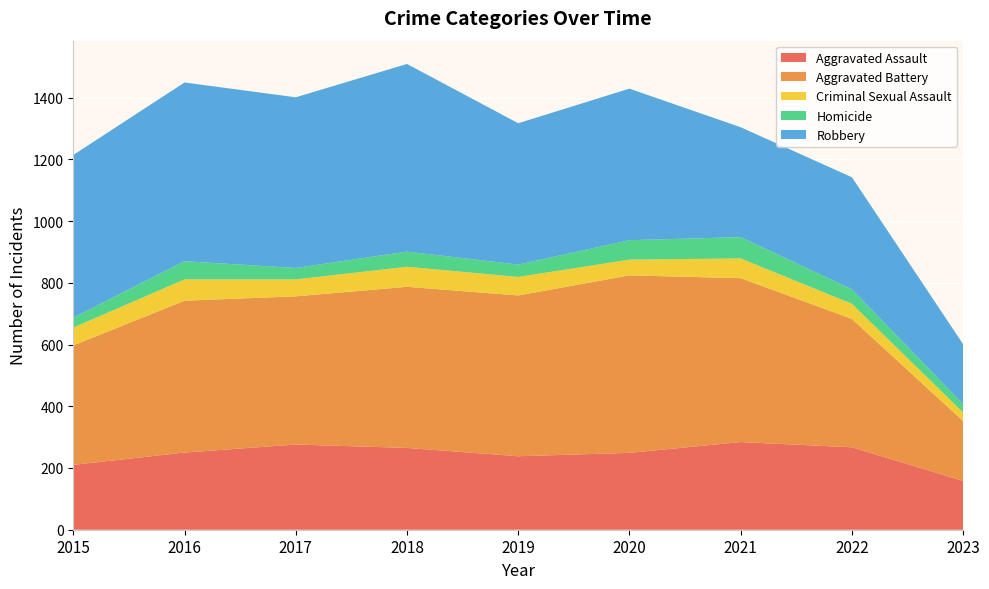

Reading left to right, extract all data points from this chart.

Aggravated Assault: 210	250	276	265	238	249	284	267	158
Aggravated Battery: 387	492	480	522	521	575	531	416	194
Criminal Sexual Assault: 58	69	55	65	60	51	64	49	28
Homicide: 32	59	37	49	40	63	69	47	27
Robbery: 527	579	553	608	458	491	356	363	194